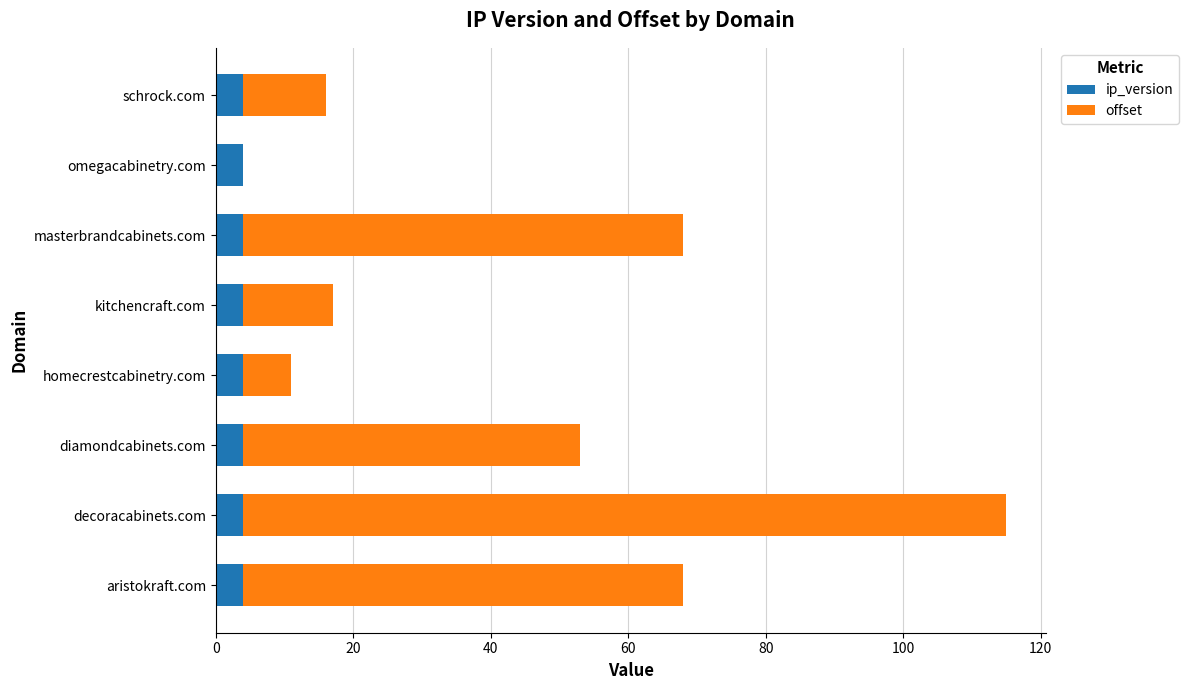

At which category is the sum across all series the highest?

decoracabinets.com